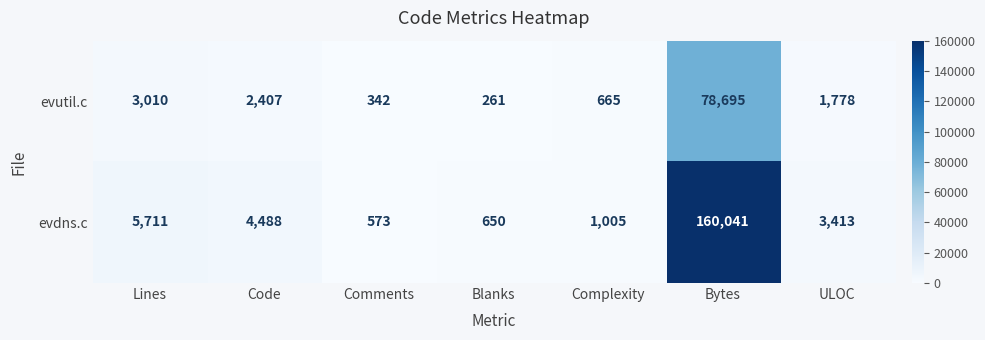

Where does the evdns.c series first go above 3413?

Lines